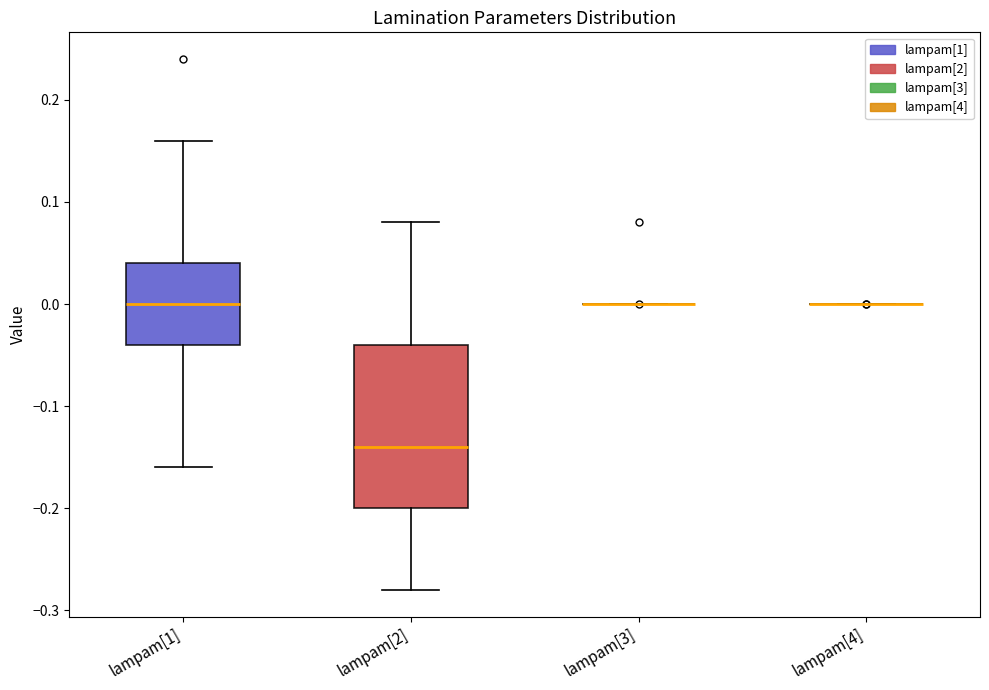

Reading left to right, read every box against the y-axis: the position of its median line, the range the box covers, and the ends of its whiskers. The values are not printed on the chart, so give them approximately, as read against the axis.

lampam[1]: median 0.00, box -0.04 to 0.04, whiskers -0.16 to 0.16
lampam[2]: median -0.14, box -0.20 to -0.04, whiskers -0.28 to 0.08
lampam[3]: box collapsed to a line at 0.00, whiskers 0.00 to 0.00
lampam[4]: box collapsed to a line at 0.00, whiskers 0.00 to 0.00